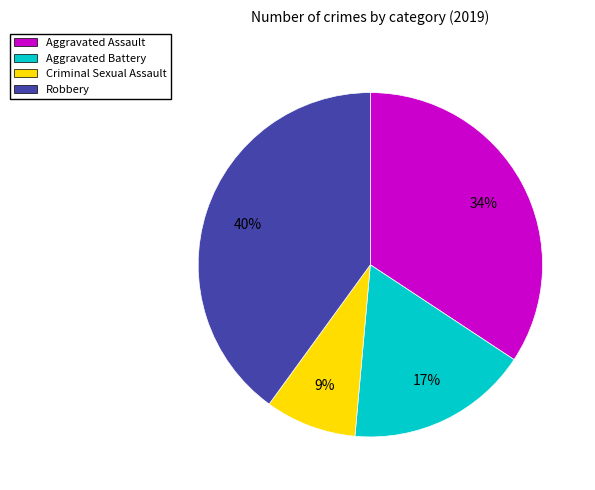

Is there any slice that represents more than half of the pie?

No